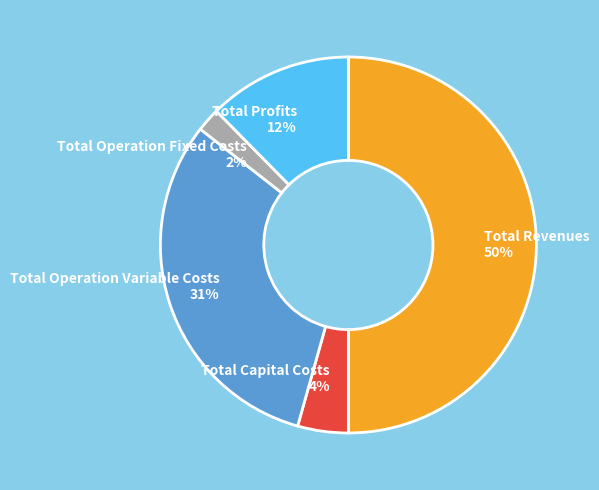

To the nearest percent, what is the difference between the largest and smallest slice percentages?

48%